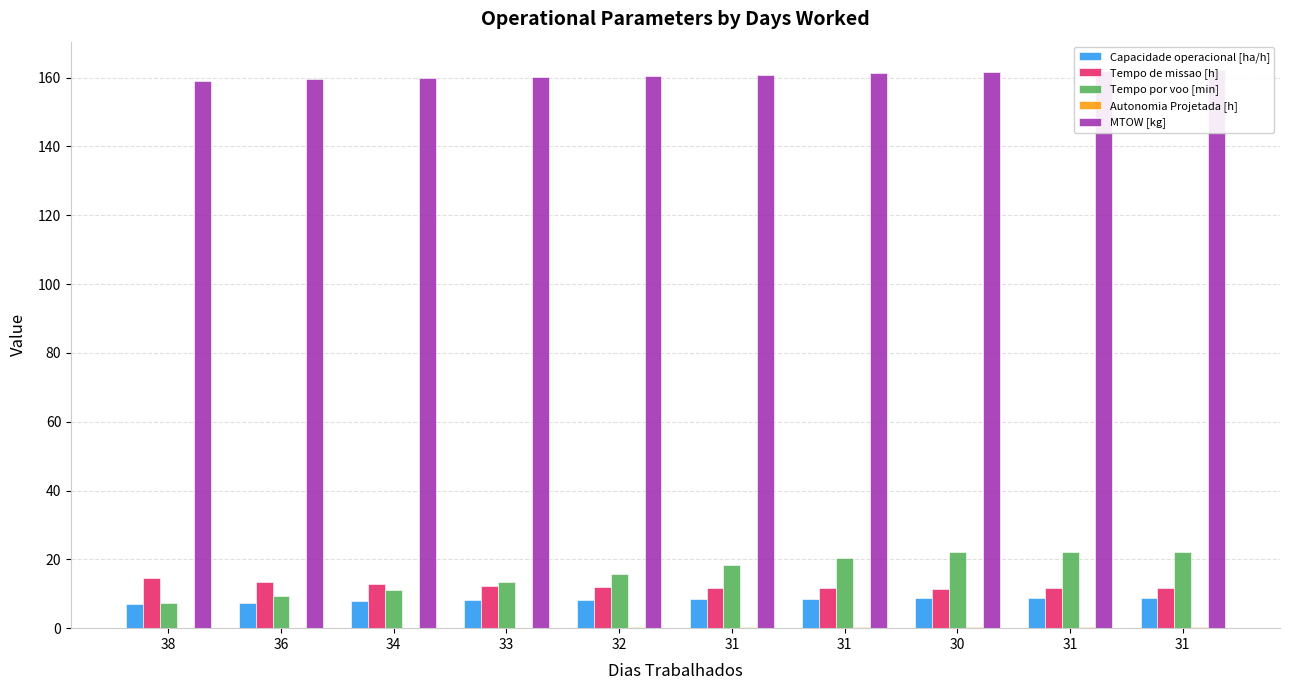

Are the bars horizontal?

No